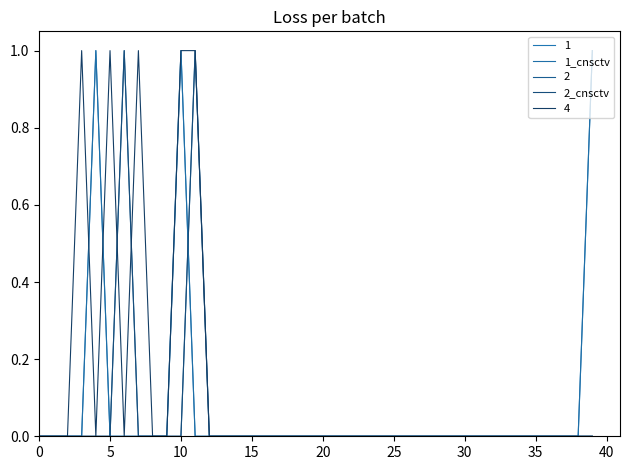

Which series has the largest range (max minus min)?

1_cnsctv